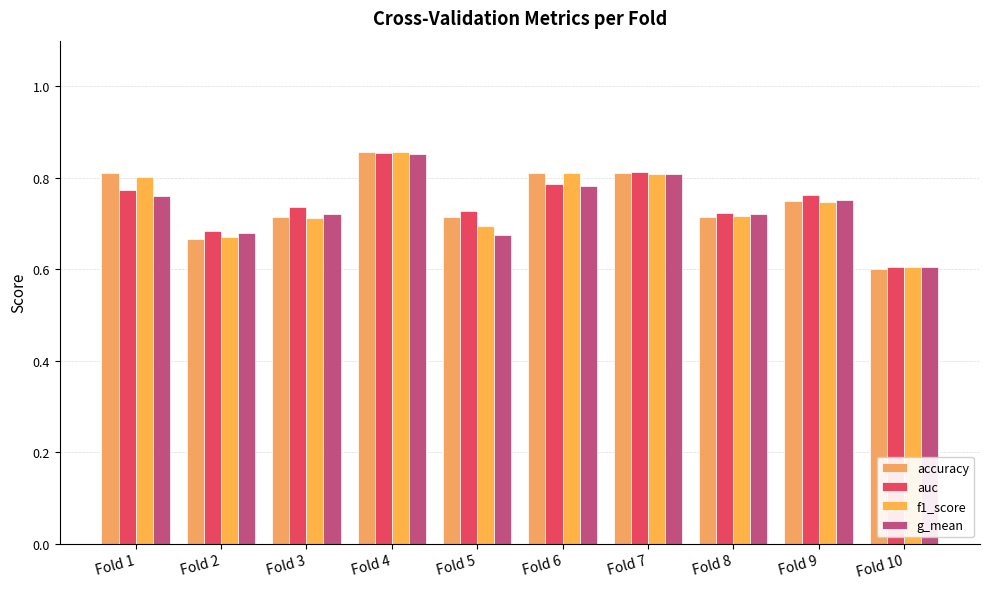

Reading left to right, transcribe all the data shown in this chart.

accuracy: 0.8	0.7	0.7	0.9	0.7	0.8	0.8	0.7	0.8	0.6
auc: 0.8	0.7	0.7	0.9	0.7	0.8	0.8	0.7	0.8	0.6
f1_score: 0.8	0.7	0.7	0.9	0.7	0.8	0.8	0.7	0.7	0.6
g_mean: 0.8	0.7	0.7	0.9	0.7	0.8	0.8	0.7	0.8	0.6